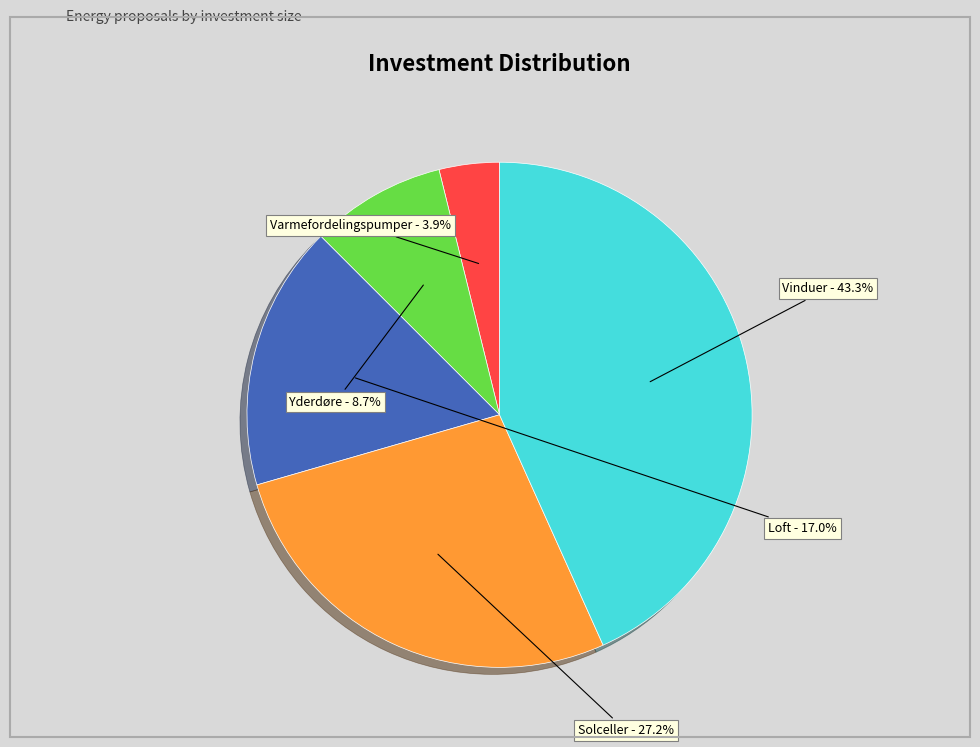

Is there any slice that represents more than half of the pie?

No